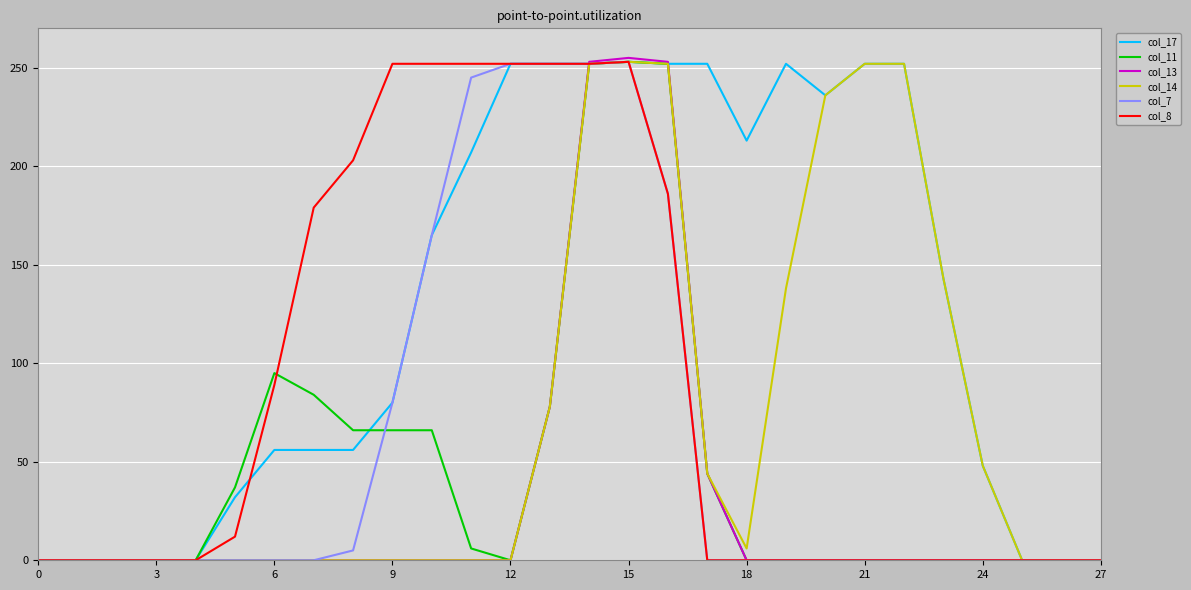

Which series has the largest total across all categories?

col_17